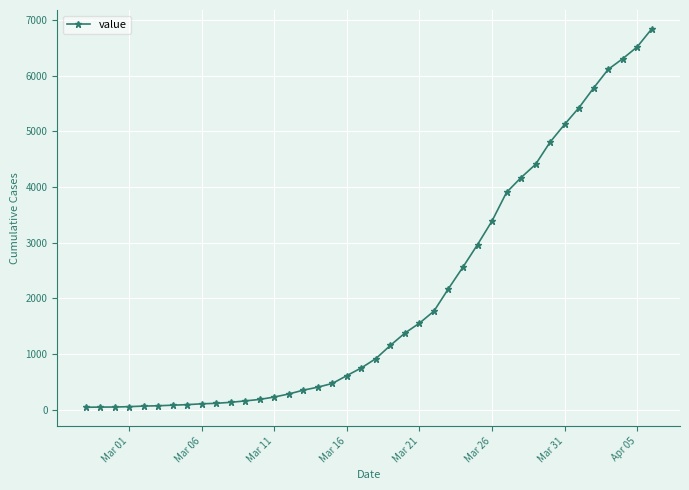

What is the maximum value shown in the chart?

6843